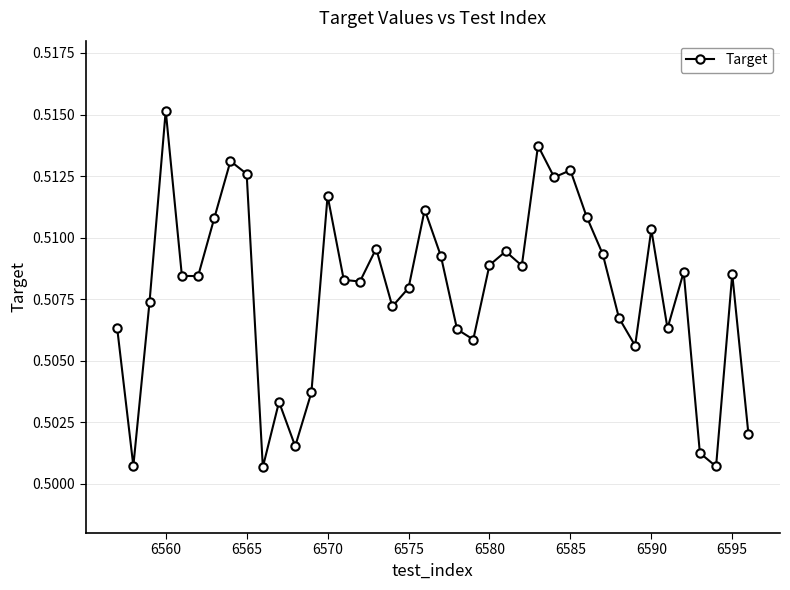

Count the values in the range 0 to 1.

40